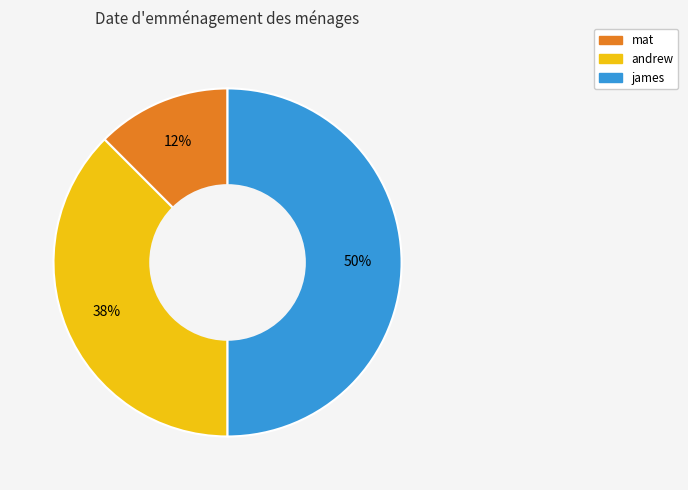

Which category has the smallest portion of the pie?

mat